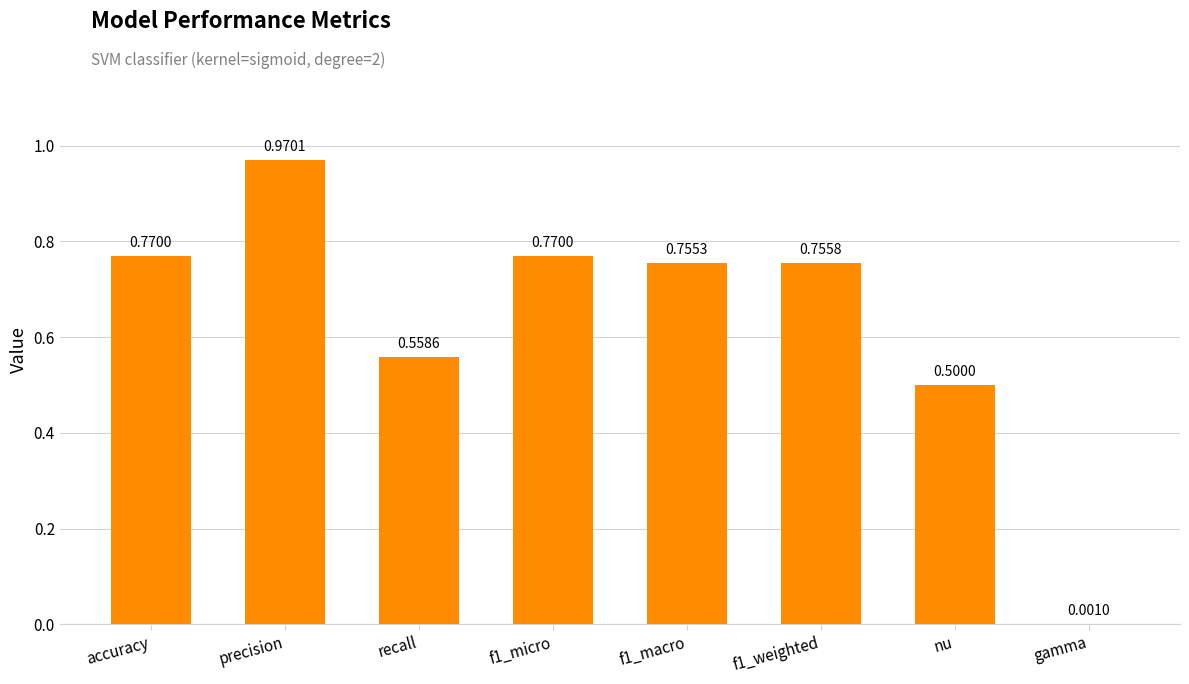

What is the change in value from precision to gamma?

-1.0